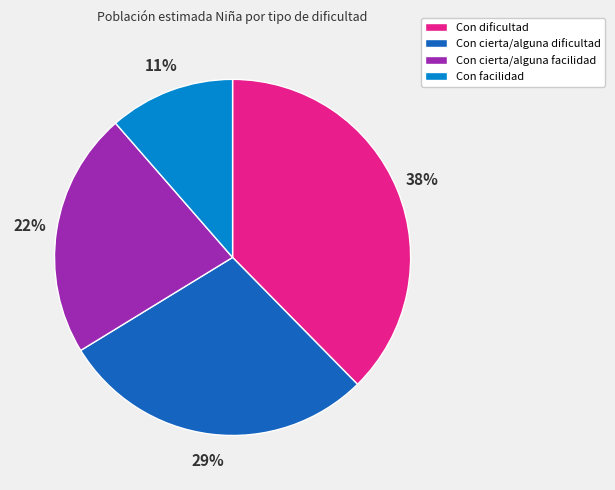

Which category has the biggest portion of the pie?

Con dificultad